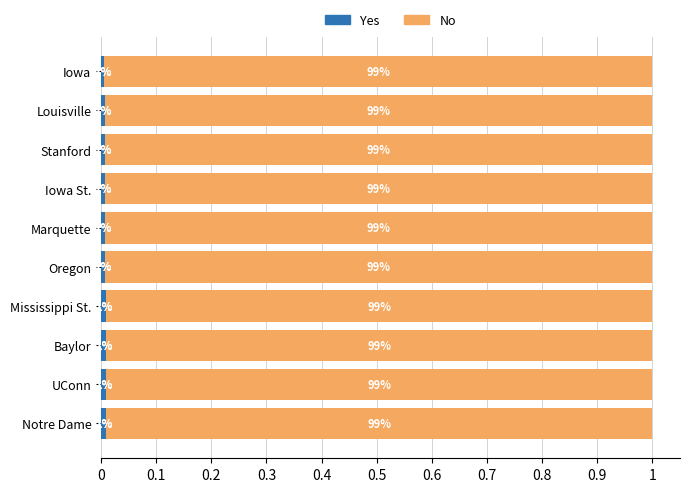

What is the total value across all series at Iowa?

1.0